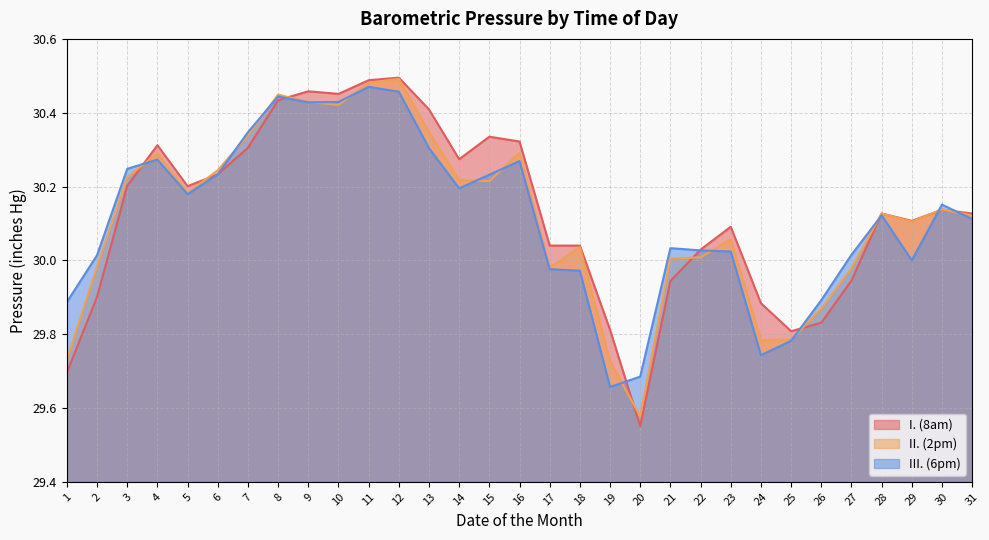

True or false: II. (2pm) has more than 2 interior local peaks.

True